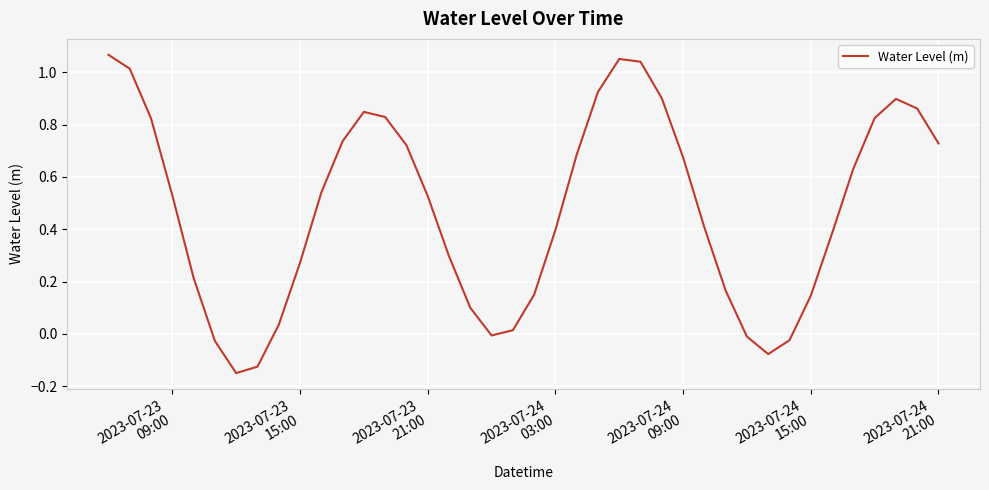

What is the difference between the maximum and minimum values?

1.2